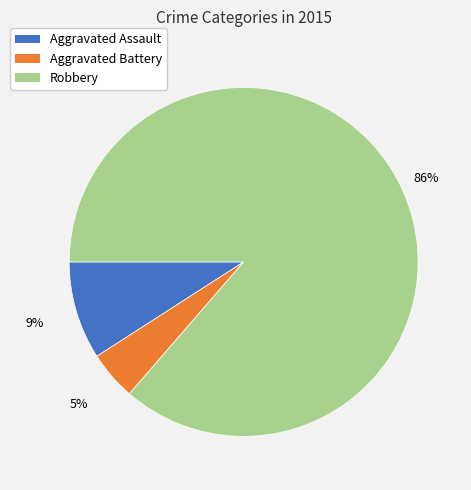

Do Robbery and Aggravated Assault together represent more than half of the pie?

Yes